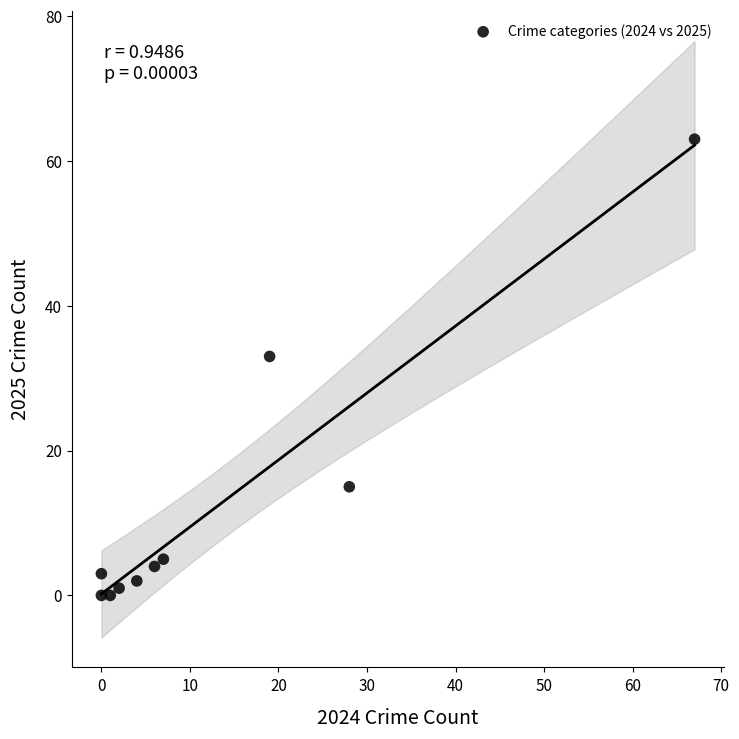

What is the average Y value?

13